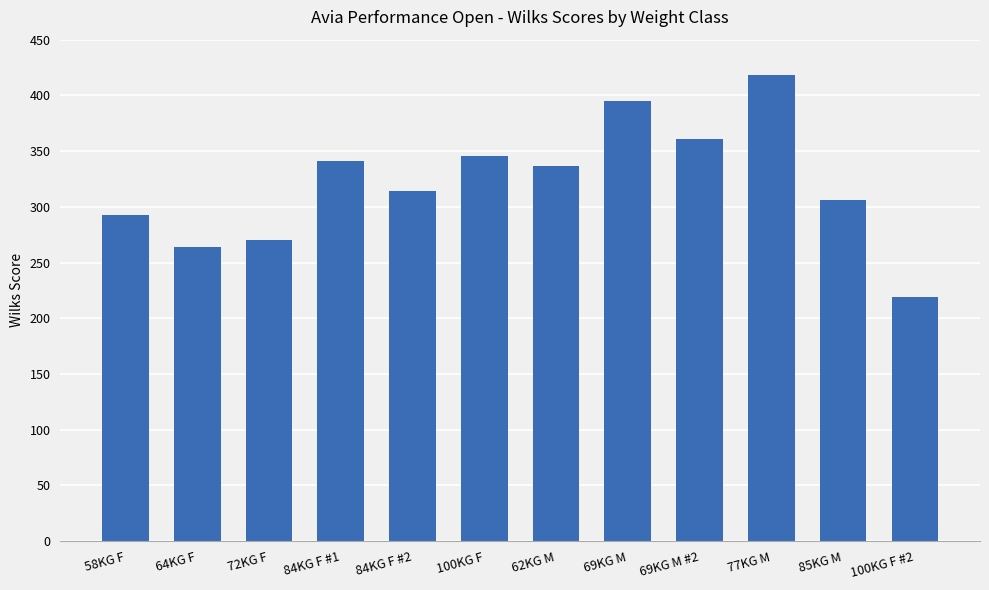

At which label is the value closest to 318?

84KG F #2